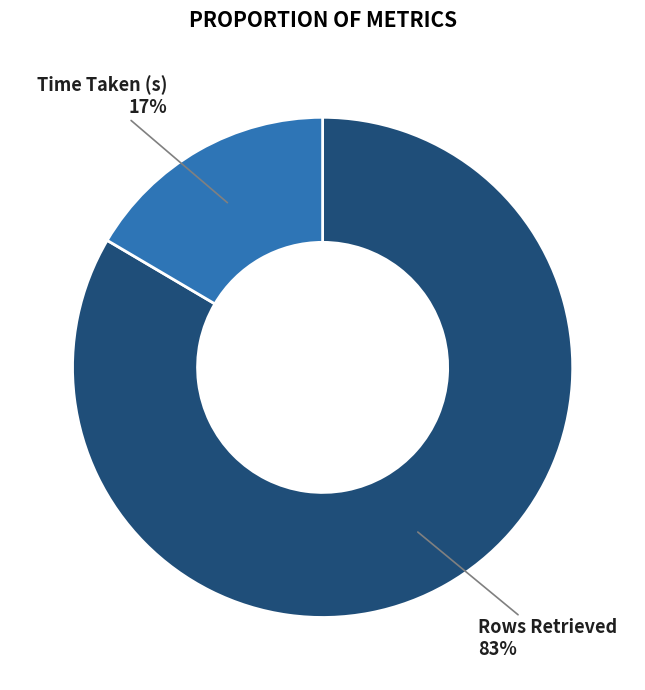

How many segments does this pie chart have?

2